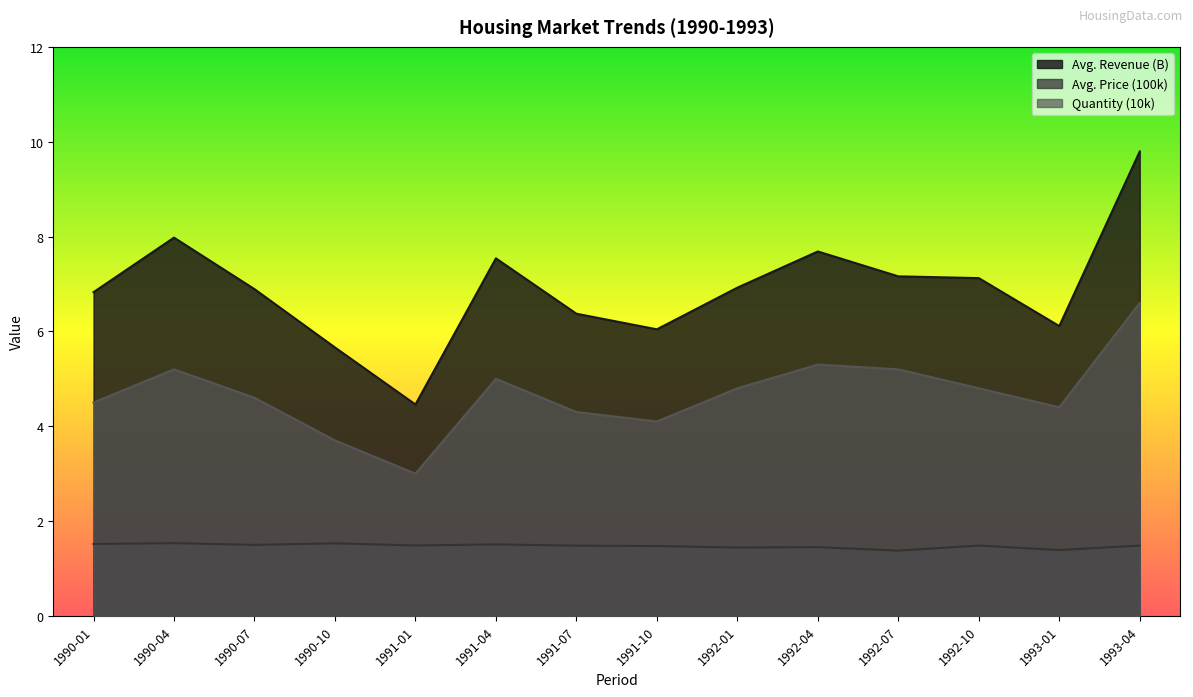

True or false: Quantity (10k) and Avg. Revenue (B) cross at least once.

False